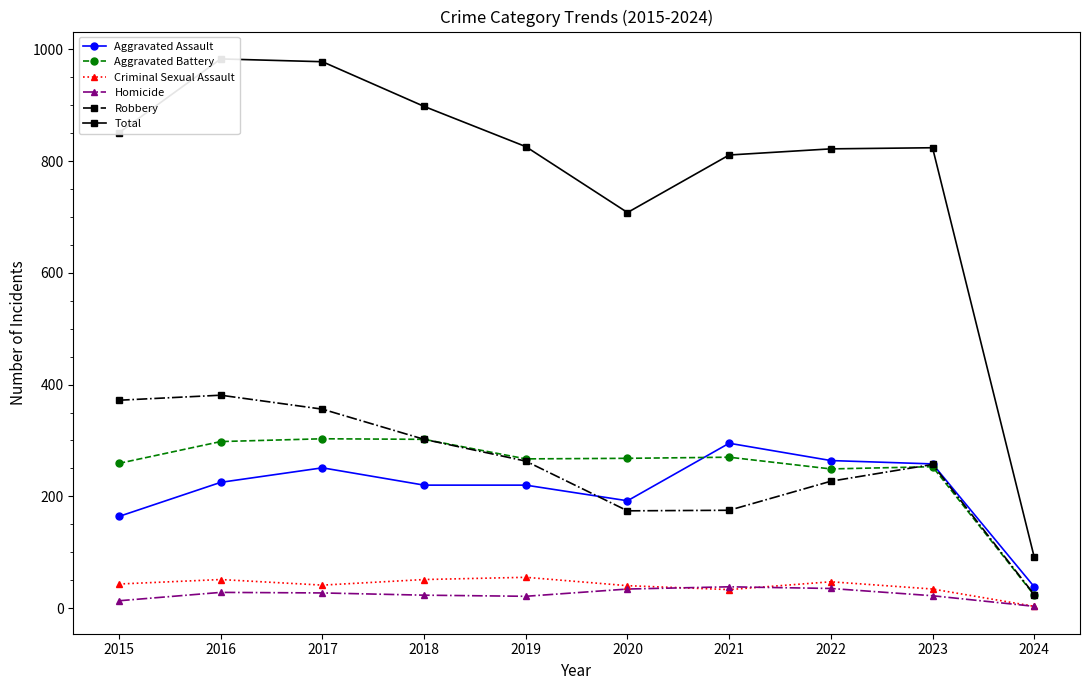

Rank the series at 2019 from highest to lowest value.

Total, Aggravated Battery, Robbery, Aggravated Assault, Criminal Sexual Assault, Homicide